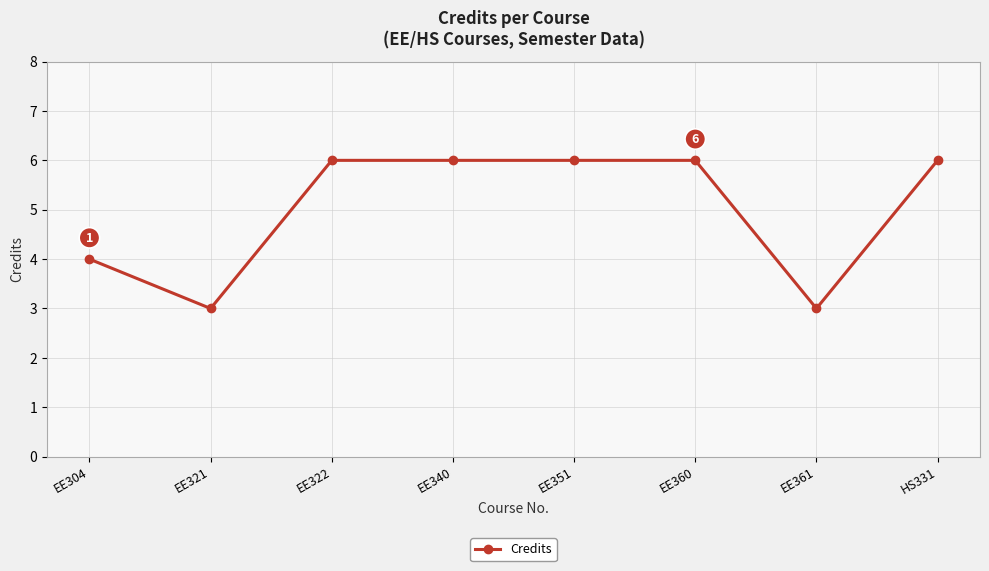

What position from the right is EE361?

2